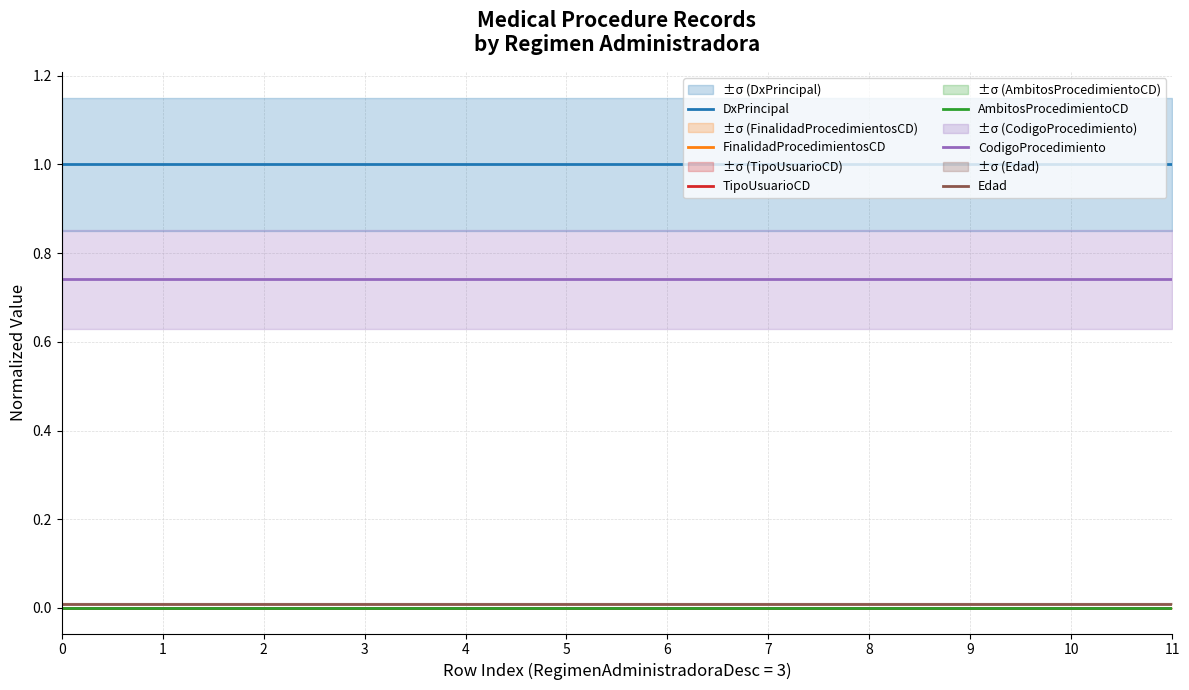

Reading right to left, list all the values displayed in this chart.

DxPrincipal: 1.0	1.0	1.0	1.0	1.0	1.0	1.0	1.0	1.0	1.0	1.0	1.0
FinalidadProcedimientosCD: 0.0	0.0	0.0	0.0	0.0	0.0	0.0	0.0	0.0	0.0	0.0	0.0
TipoUsuarioCD: 0.0	0.0	0.0	0.0	0.0	0.0	0.0	0.0	0.0	0.0	0.0	0.0
AmbitosProcedimientoCD: 0.0	0.0	0.0	0.0	0.0	0.0	0.0	0.0	0.0	0.0	0.0	0.0
CodigoProcedimiento: 0.7	0.7	0.7	0.7	0.7	0.7	0.7	0.7	0.7	0.7	0.7	0.7
Edad: 0.0	0.0	0.0	0.0	0.0	0.0	0.0	0.0	0.0	0.0	0.0	0.0